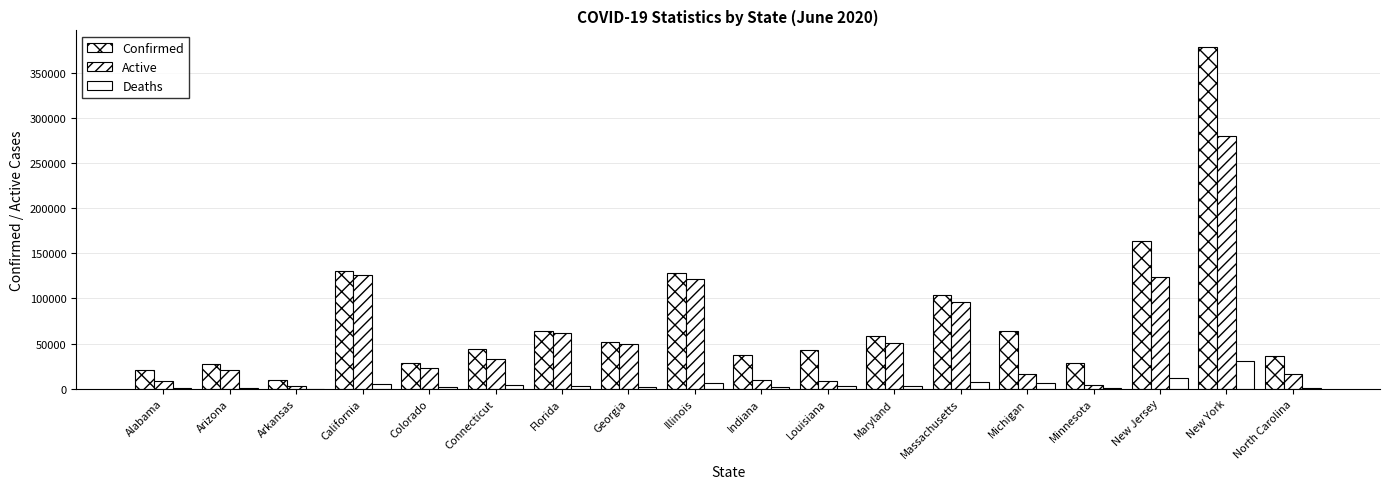

How many groups of bars are there?

18